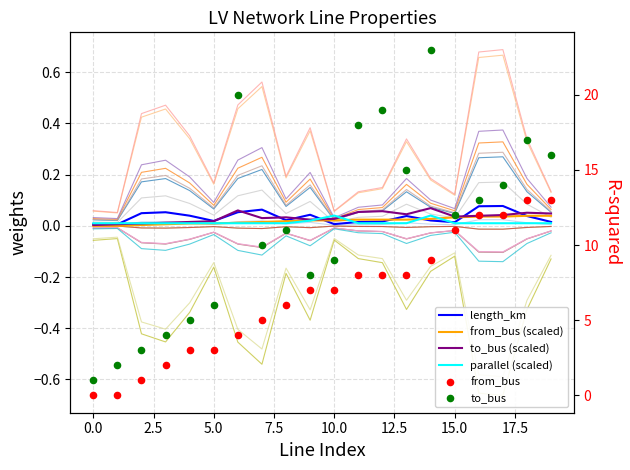

Which series contains the highest Y value?

to_bus